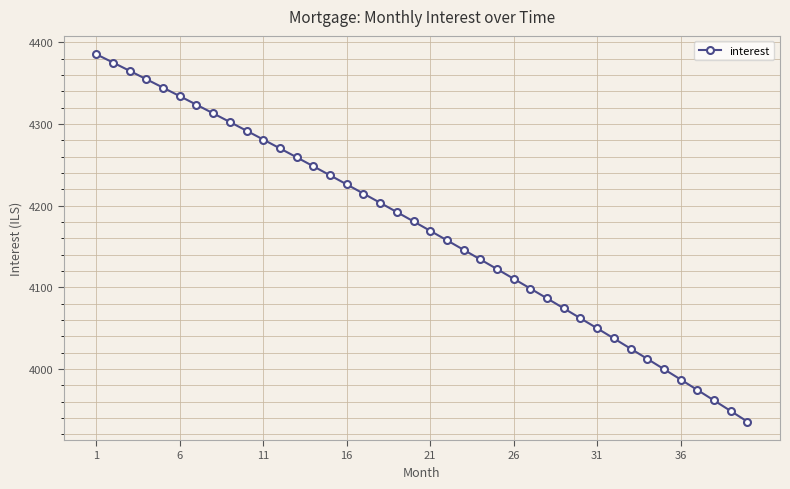

What is the minimum value shown in the chart?

3935.4